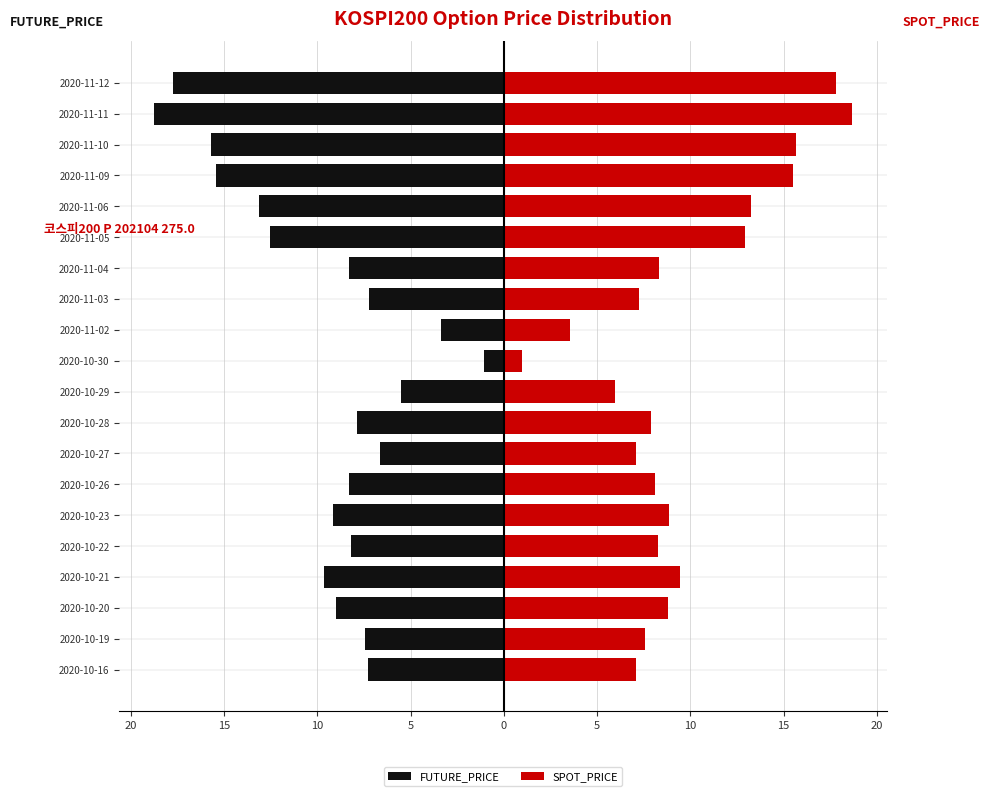

Rank the series by their average value, from highest to lowest.

SPOT_PRICE, FUTURE_PRICE